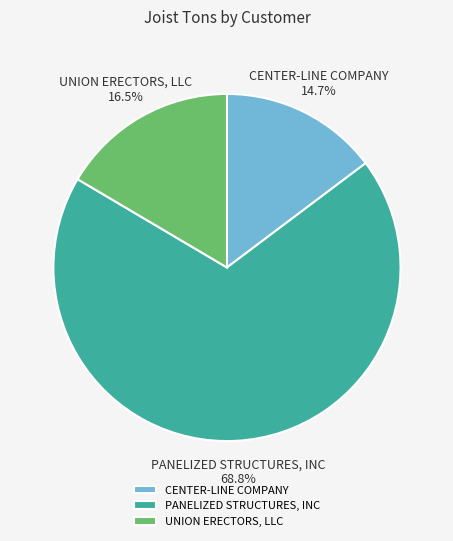

To the nearest percent, what percentage of the pie is PANELIZED STRUCTURES, INC?

69%